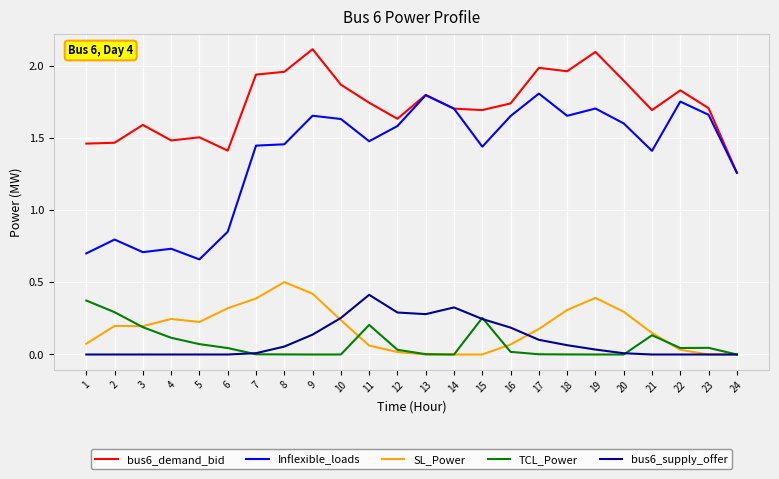

Is the value of bus6_demand_bid at 16 greater than the value of bus6_supply_offer at 14?

Yes